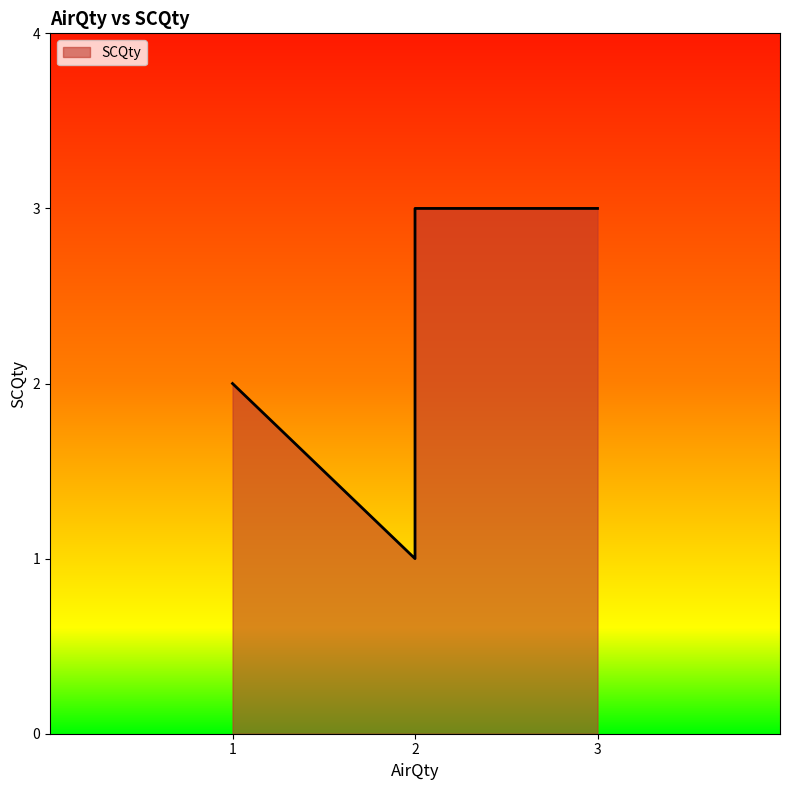

Where is the first local minimum?

2